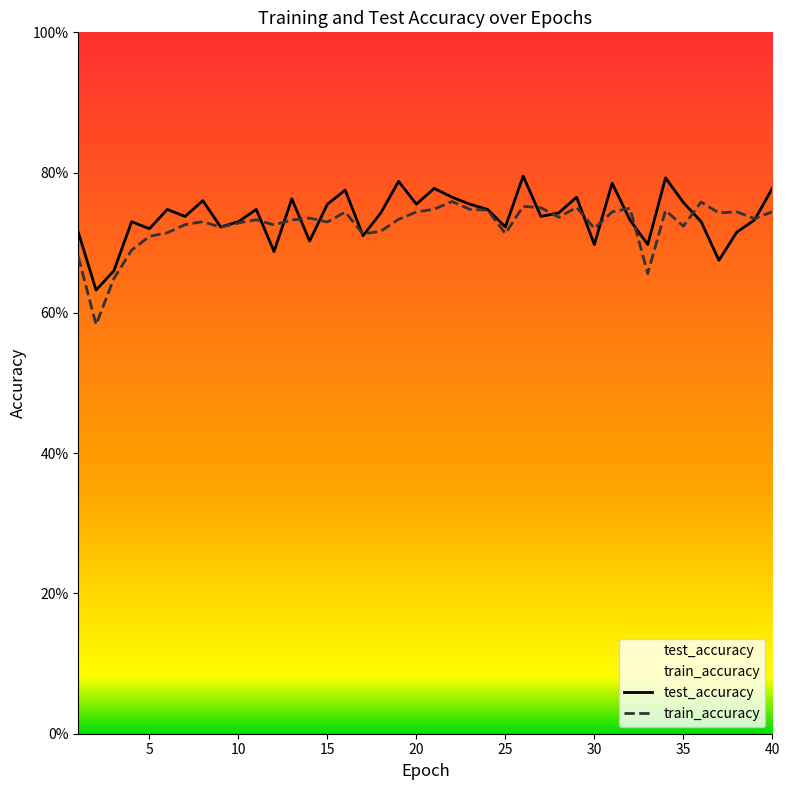

Count the number of categories in the chart.

40